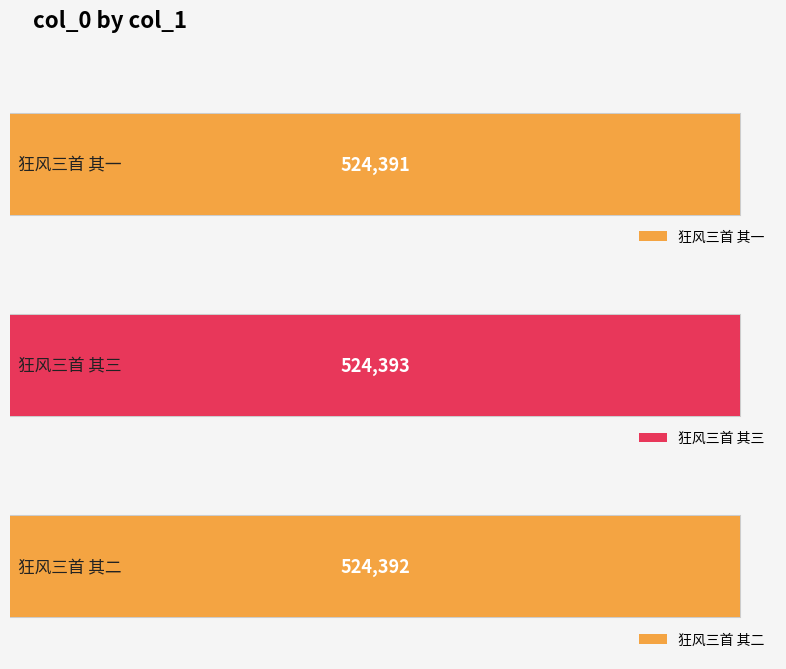

Reading right to left, what are all the values shown in this chart?

狂风三首 其二=524392	狂风三首 其三=524393	狂风三首 其一=524391